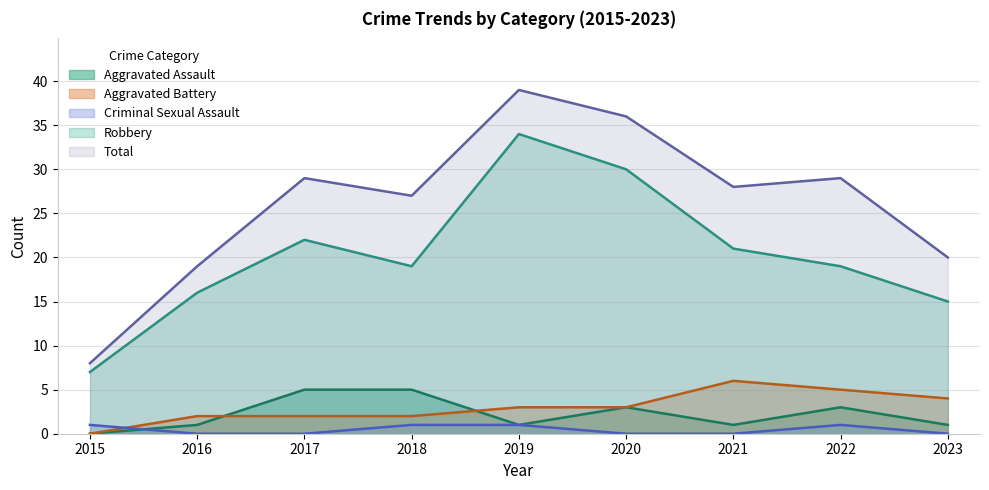

Which series changed the most between 2016 and 2019?

Total